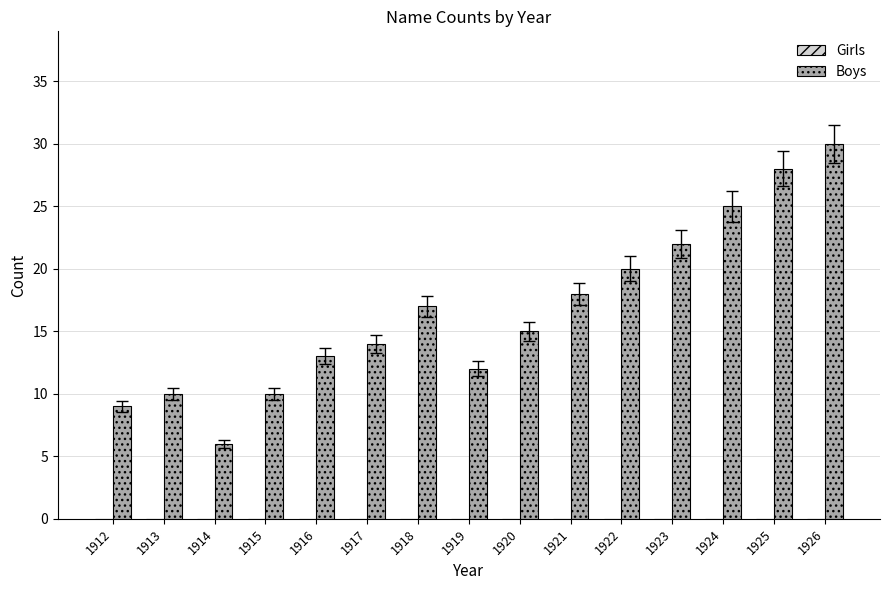

What is the ratio of the value at 1914 to the value at 1919?

0.5